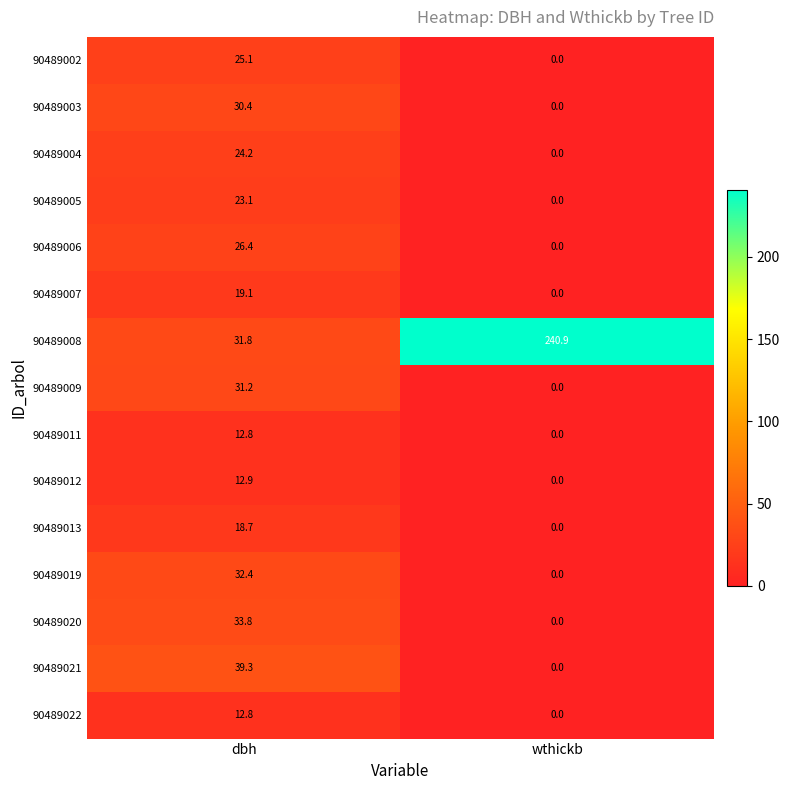

What is the sum of all 90489002 values?

25.1